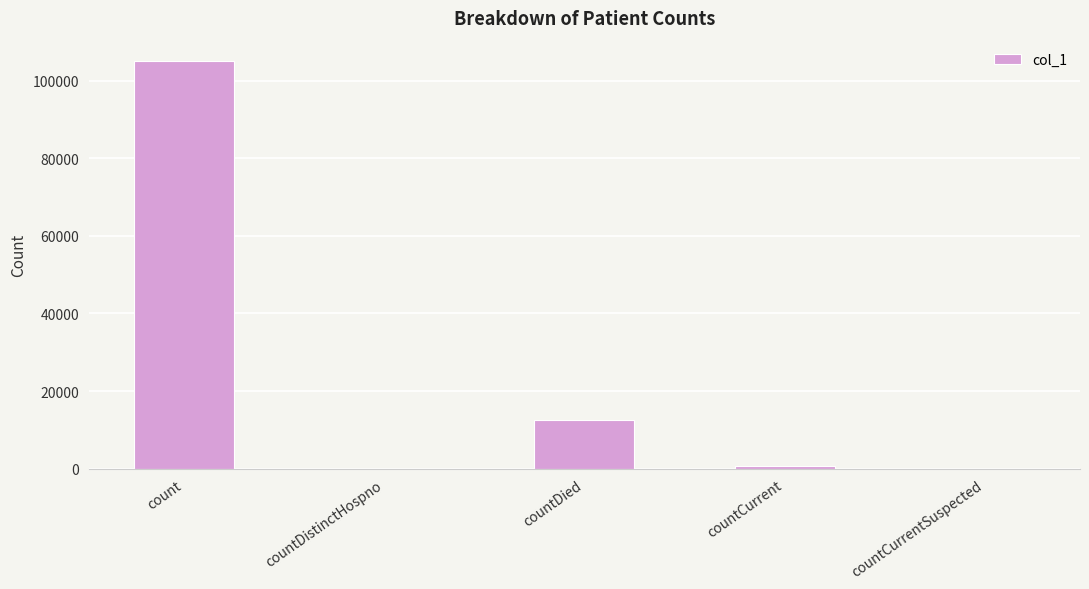

Count the number of data series in this chart.

1